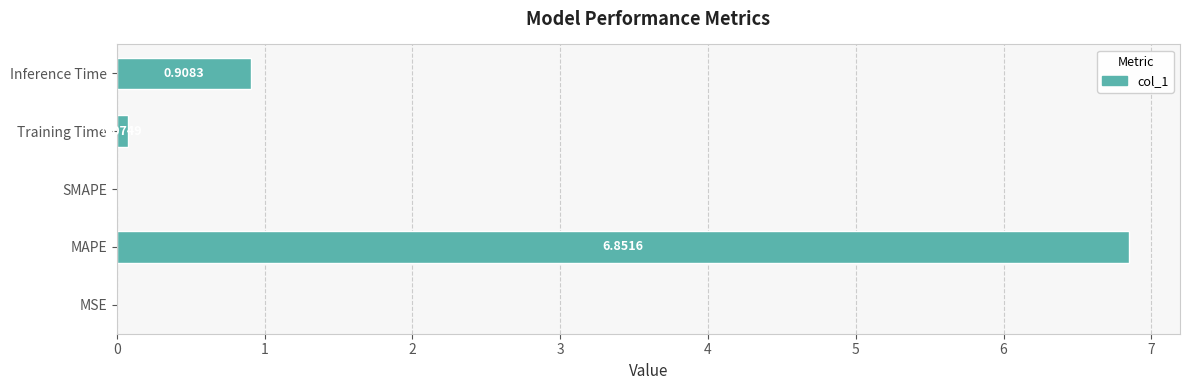

Count the number of data series in this chart.

1